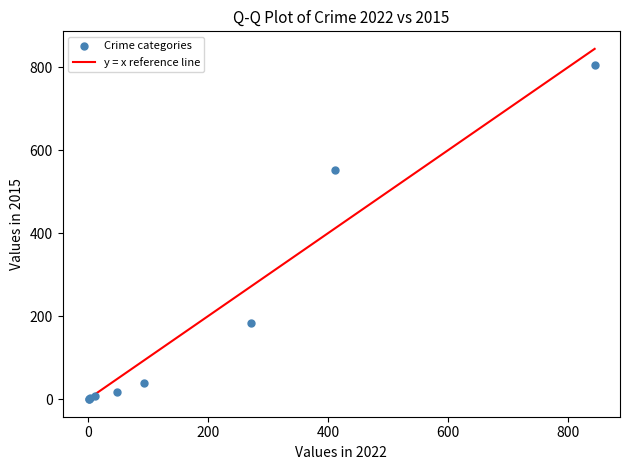

What Y value in the scatter plot is closest to 402?

552